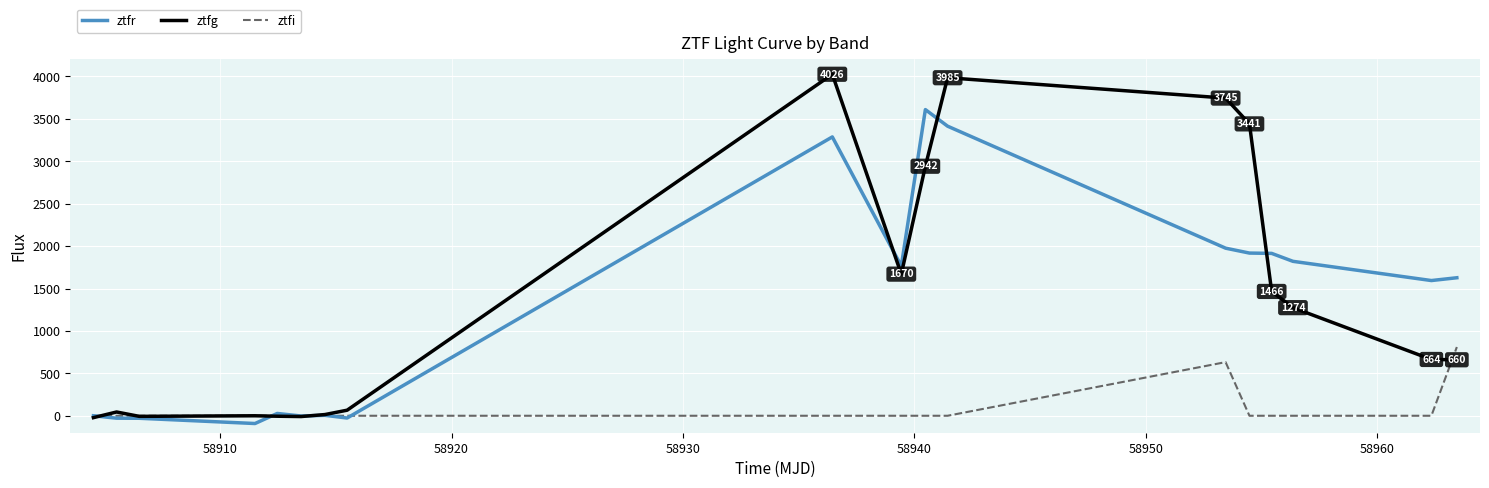

What is the maximum value for ztfr?

3609.4